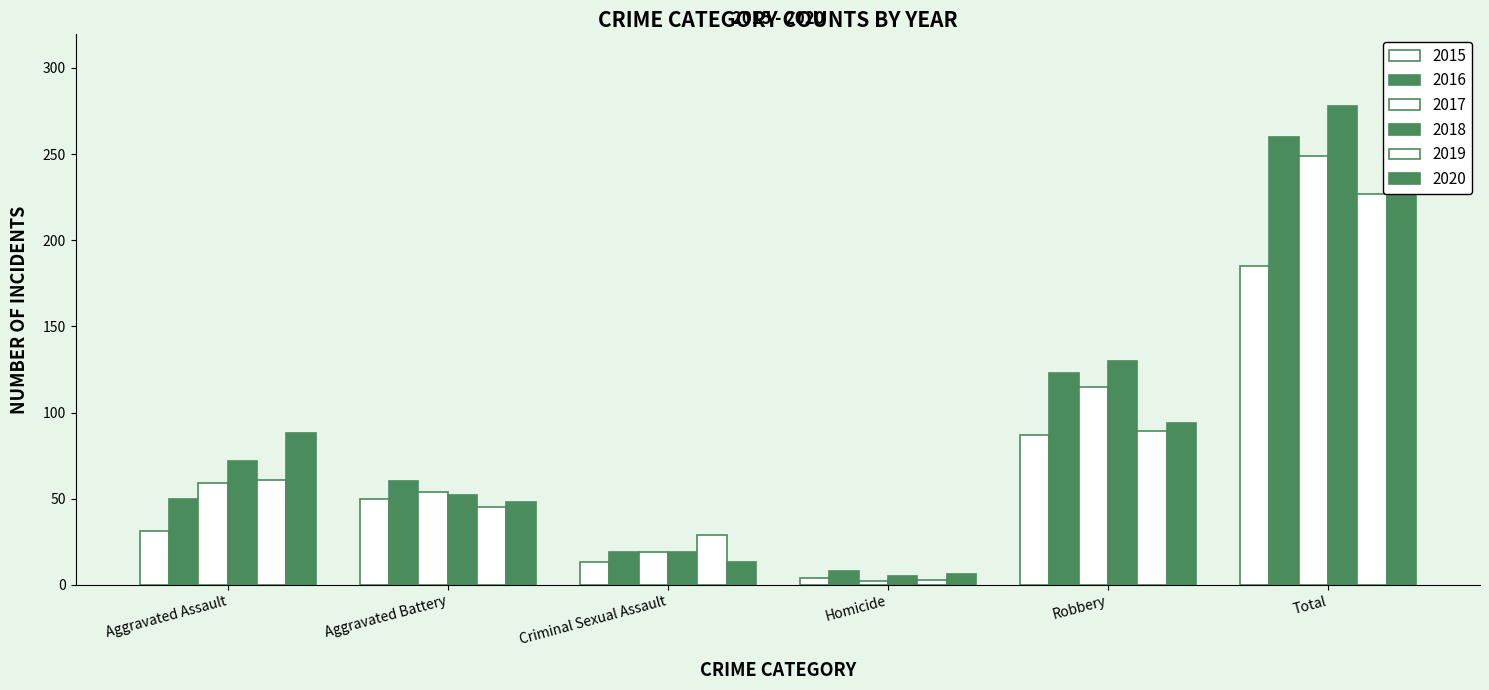

How many data points in 2019 are less than 61?

3